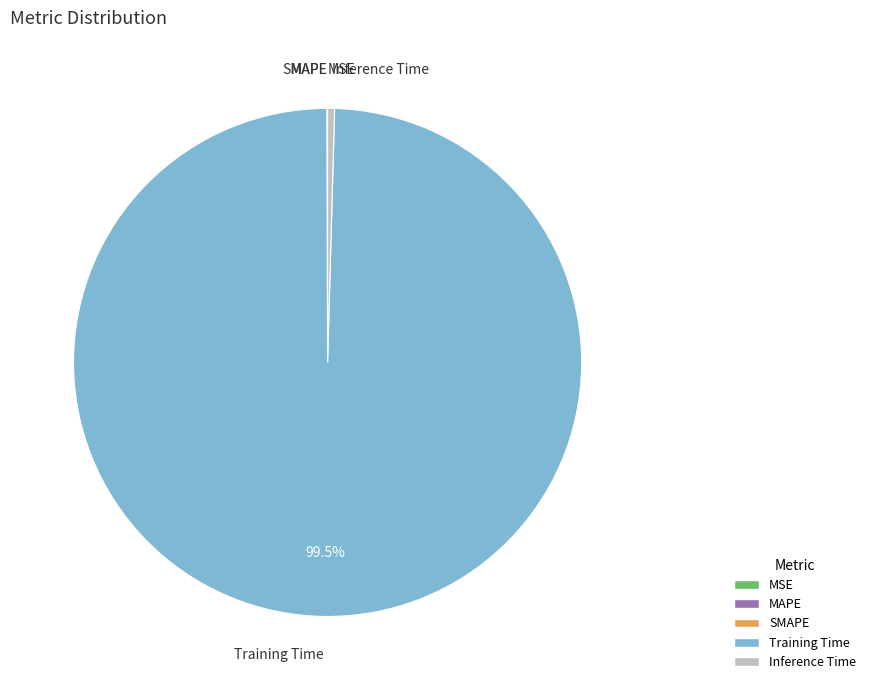

What is the largest slice in the pie chart?

Training Time